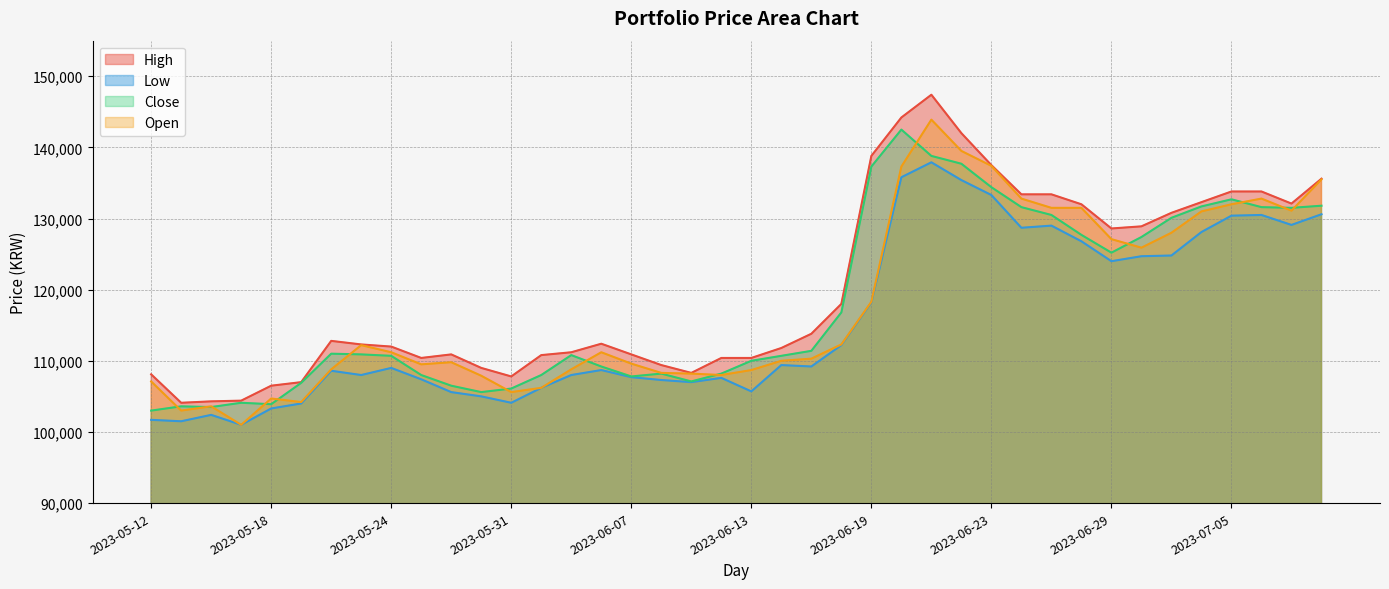

Which series has the widest spread of values?

High